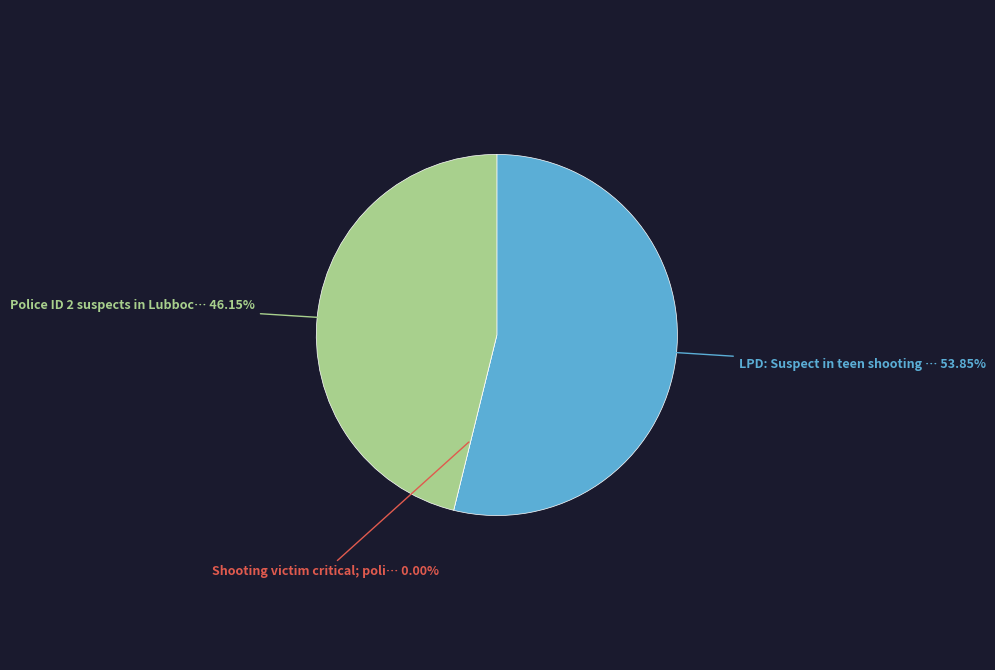

To the nearest percent, what is the combined percentage of LPD: Suspect in teen shooting in custody and Shooting victim critical; police seeking?

54%